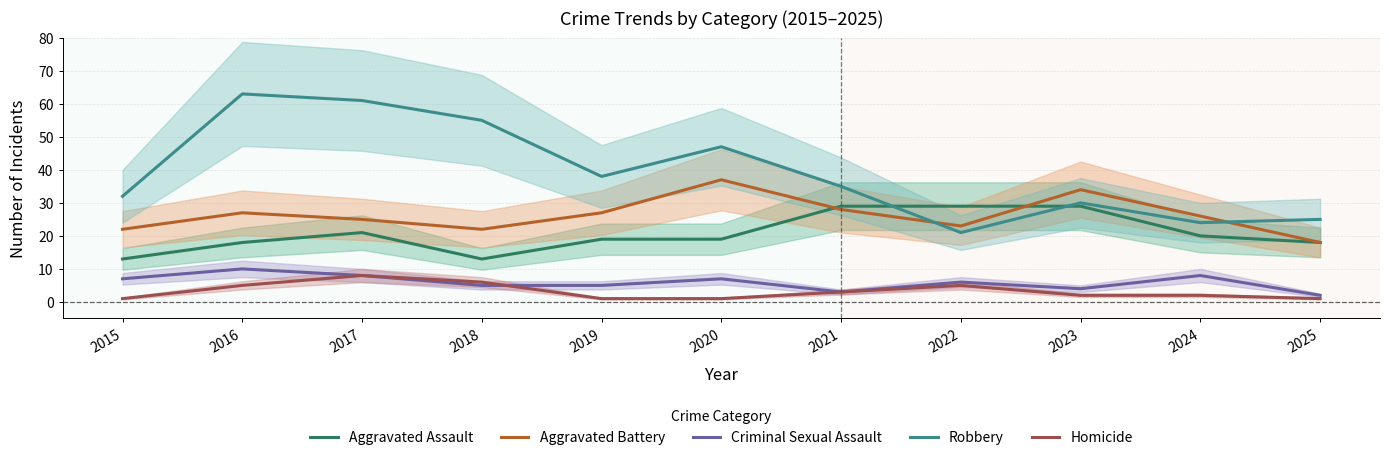

What are all the series names shown in the legend?

Aggravated Assault, Aggravated Battery, Criminal Sexual Assault, Robbery, Homicide